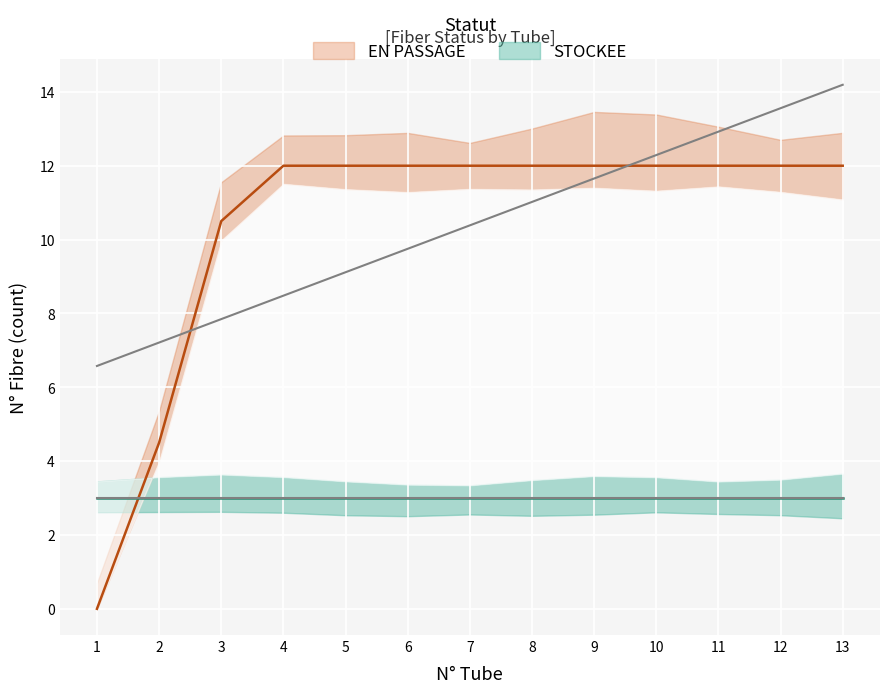

The EN PASSAGE series shows 4 at 6. True or false?

False